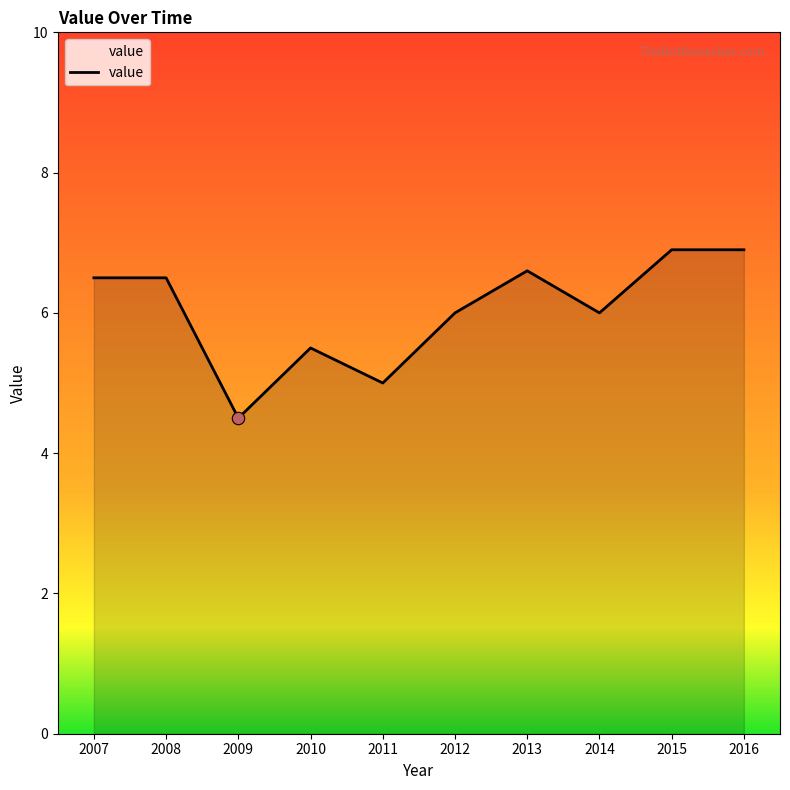

Between 2011 and 2012, which is larger?

2012